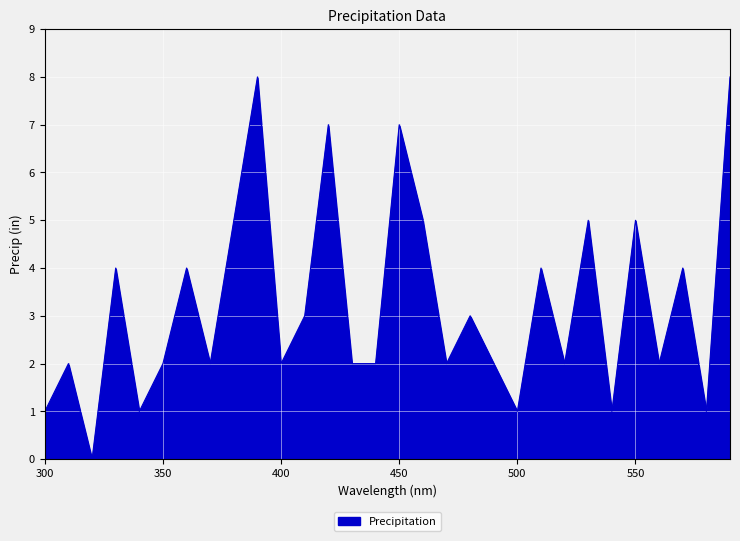

How many lines are shown in the chart?

1